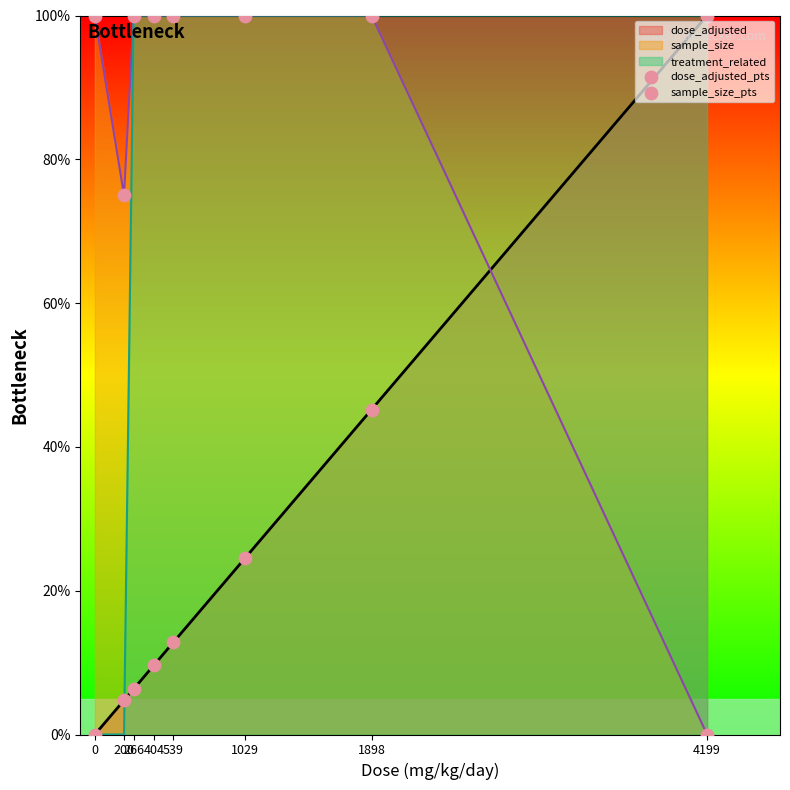

Which series reaches the maximum Y coordinate?

dose_adjusted_pts